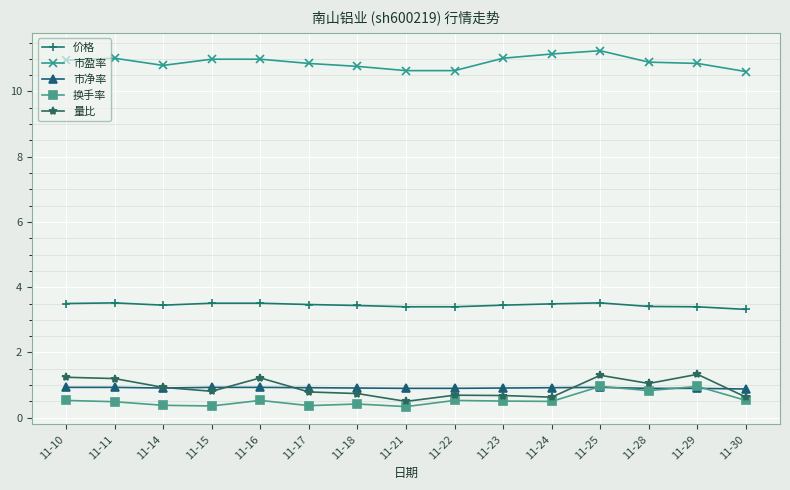

At which category is the sum across all series the highest?

11-25